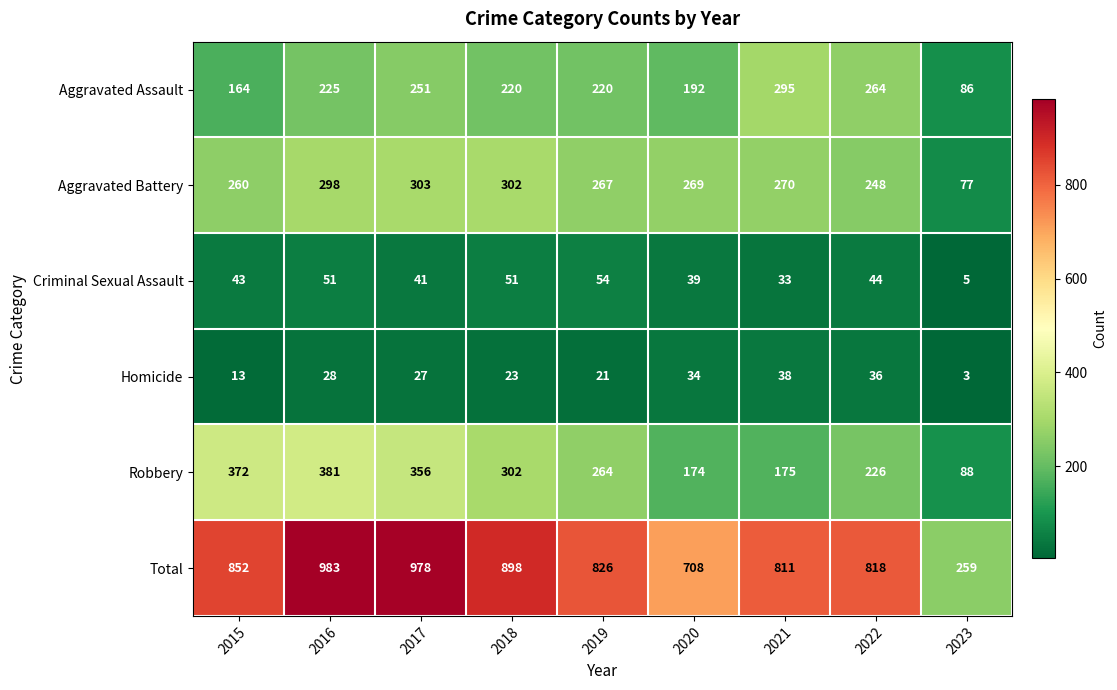

What is the maximum value for Homicide?

38